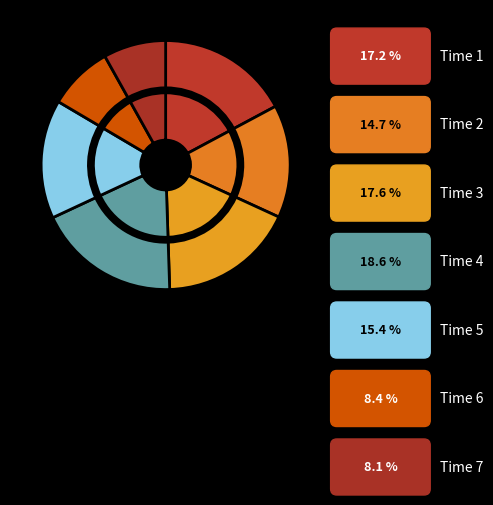

To the nearest percent, what is the combined percentage of Time 5 and Time 4?

34%